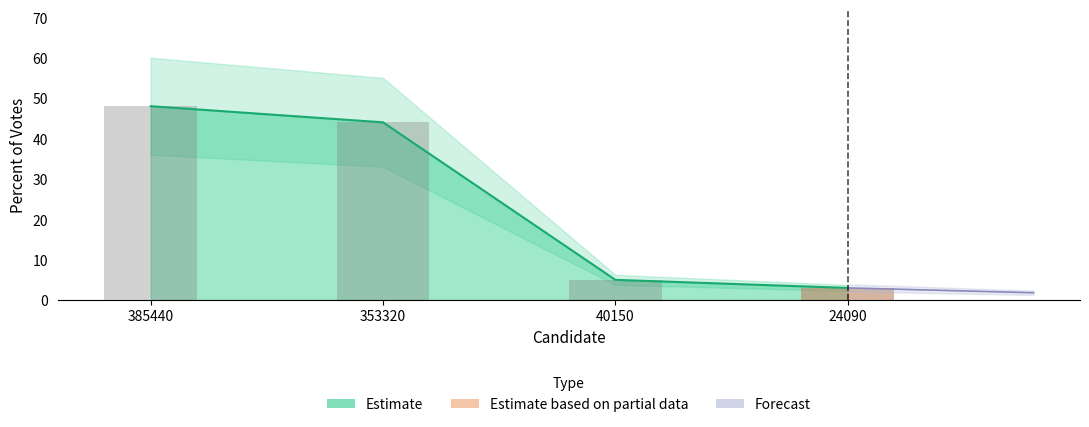

Which label corresponds to the largest value in the chart?

385440